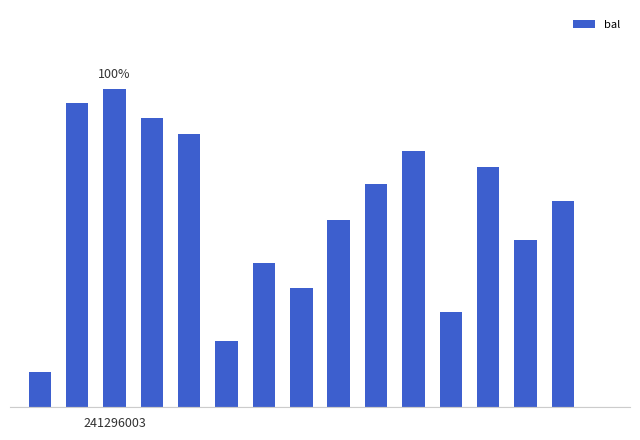

What is the sum of all values?

102.4